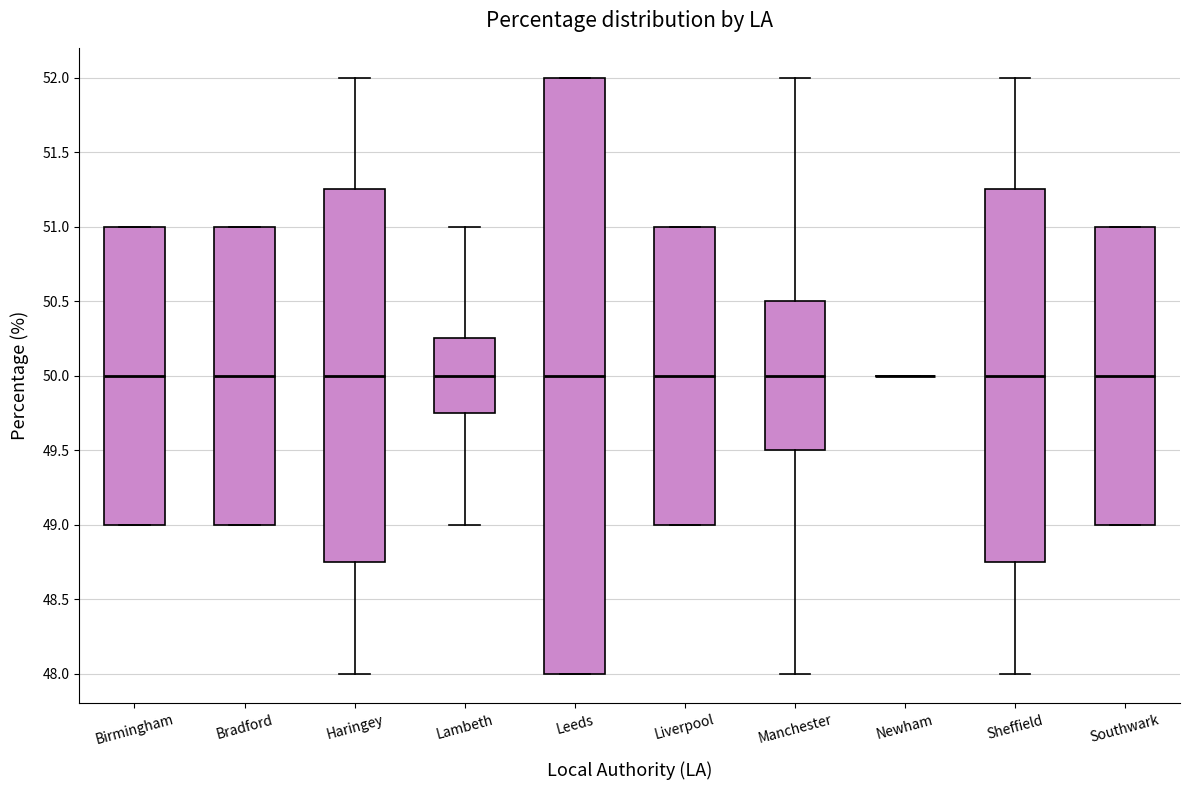

Reading left to right, transcribe this box plot: for each box, give where its median line is, the range the box spans, and where its two whiskers end, as read against the y-axis. The values are not printed on the chart, so give them approximately, as read against the axis.

Birmingham: median 50.00, box 49.00 to 51.00, whiskers 49.00 to 51.00
Bradford: median 50.00, box 49.00 to 51.00, whiskers 49.00 to 51.00
Haringey: median 50.00, box 48.75 to 51.25, whiskers 48.00 to 52.00
Lambeth: median 50.00, box 49.75 to 50.25, whiskers 49.00 to 51.00
Leeds: median 50.00, box 48.00 to 52.00, whiskers 48.00 to 52.00
Liverpool: median 50.00, box 49.00 to 51.00, whiskers 49.00 to 51.00
Manchester: median 50.00, box 49.50 to 50.50, whiskers 48.00 to 52.00
Newham: box collapsed to a line at 50.00, whiskers 50.00 to 50.00
Sheffield: median 50.00, box 48.75 to 51.25, whiskers 48.00 to 52.00
Southwark: median 50.00, box 49.00 to 51.00, whiskers 49.00 to 51.00